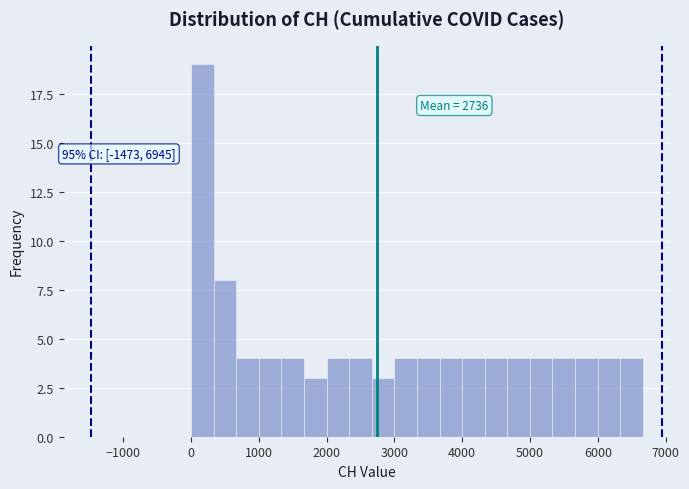

Around what value on the x-axis is the tallest bar? Give the approximate position of its centre, as read against the axis.

200